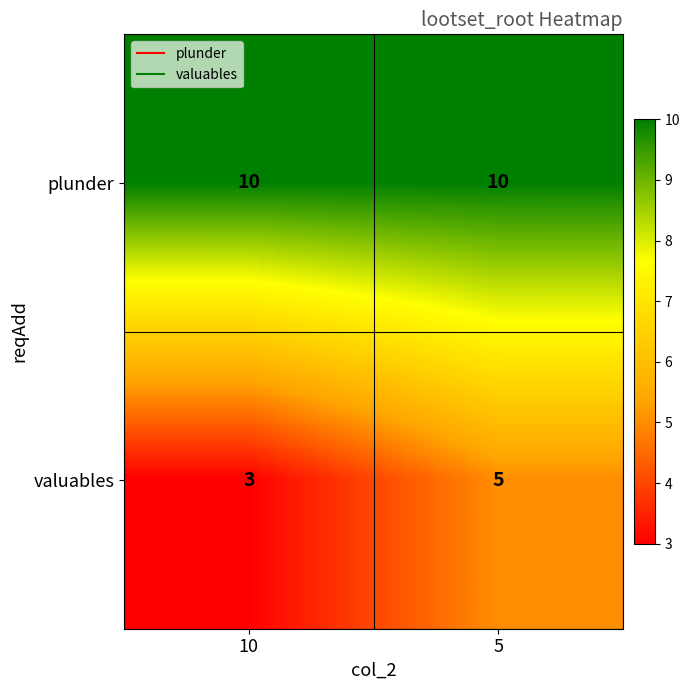

Count the number of data series in this chart.

2